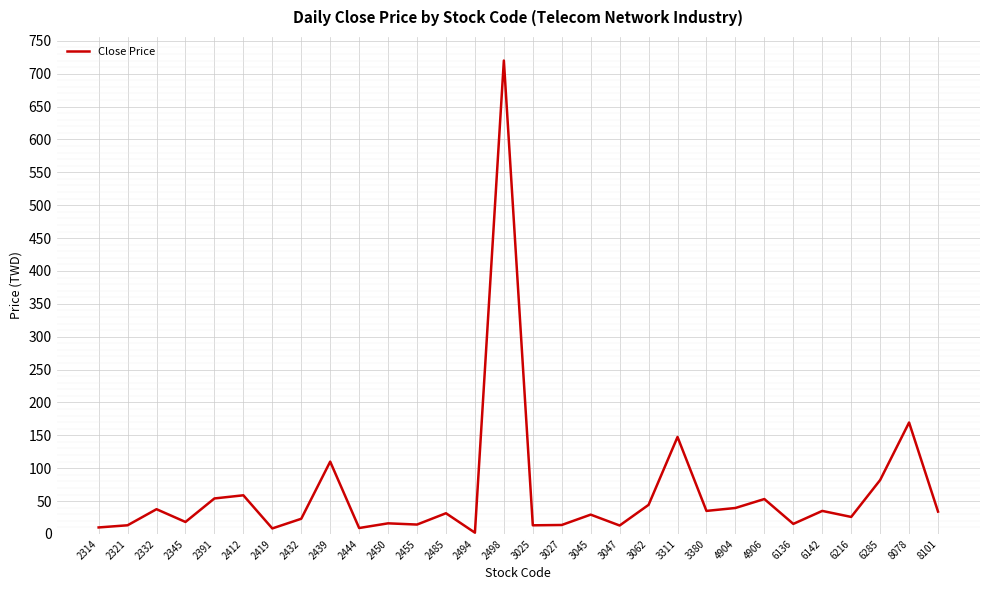

Between 4906 and 6142, which is larger?

4906